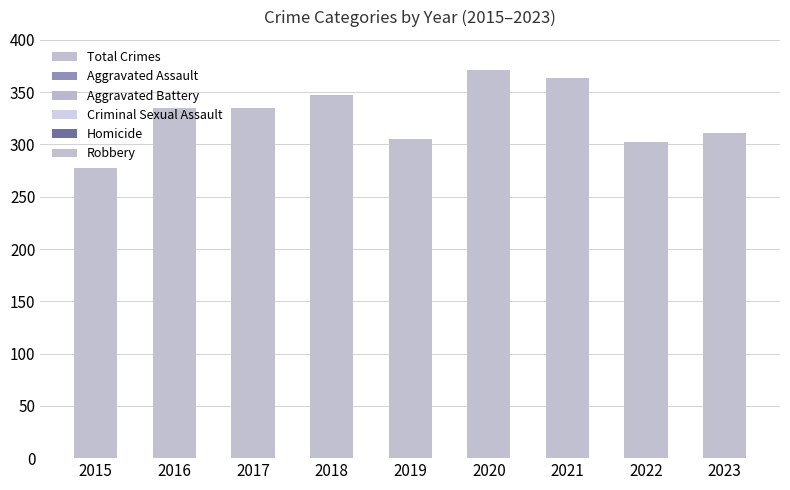

Which has a higher value, 2018 or 2016?

2018